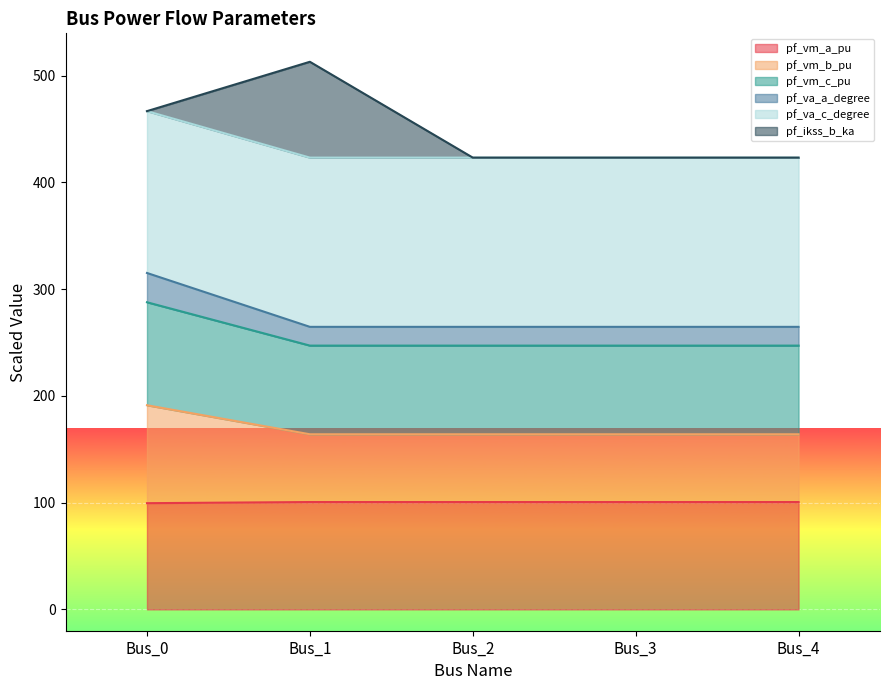

What is the total value across all series at Bus_4?

423.3